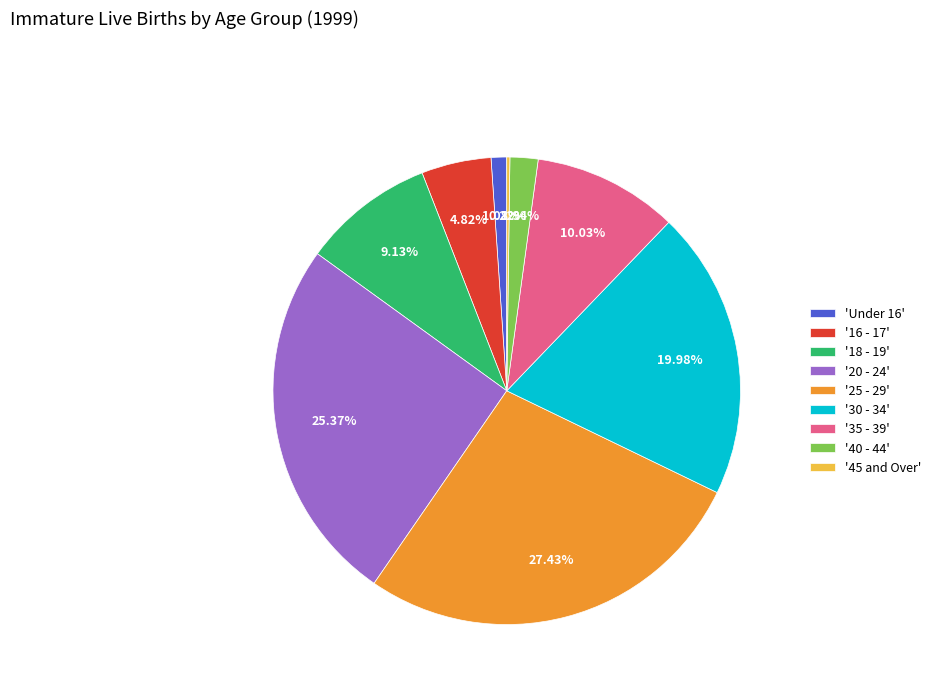

Does any single category account for the majority?

No